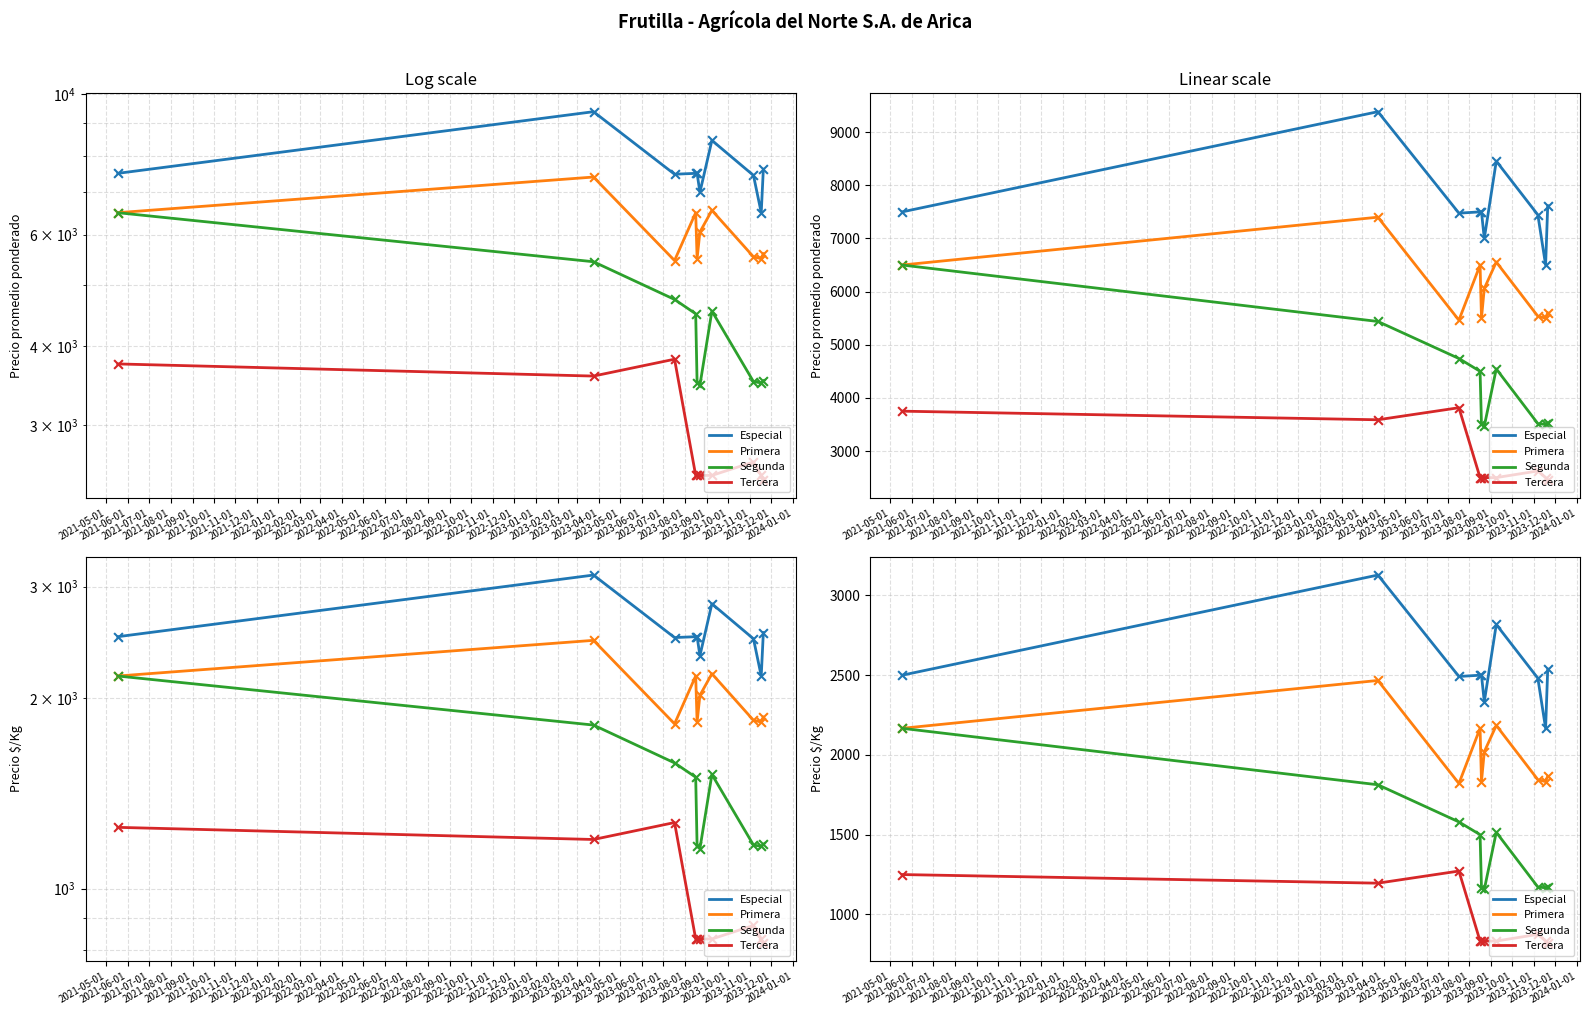

Which series has the widest spread of Y values?

Segunda